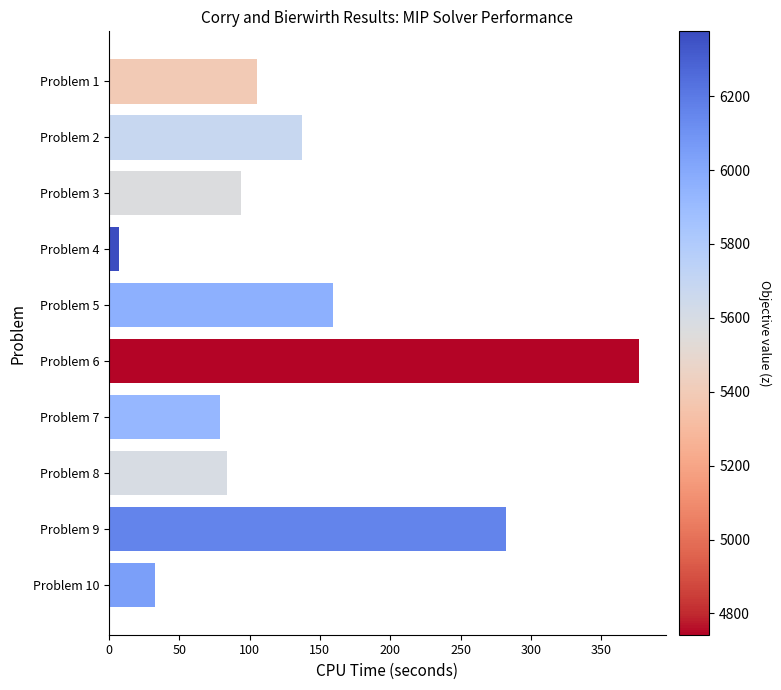

What is the change in value from Problem 8 to Problem 10?

-51